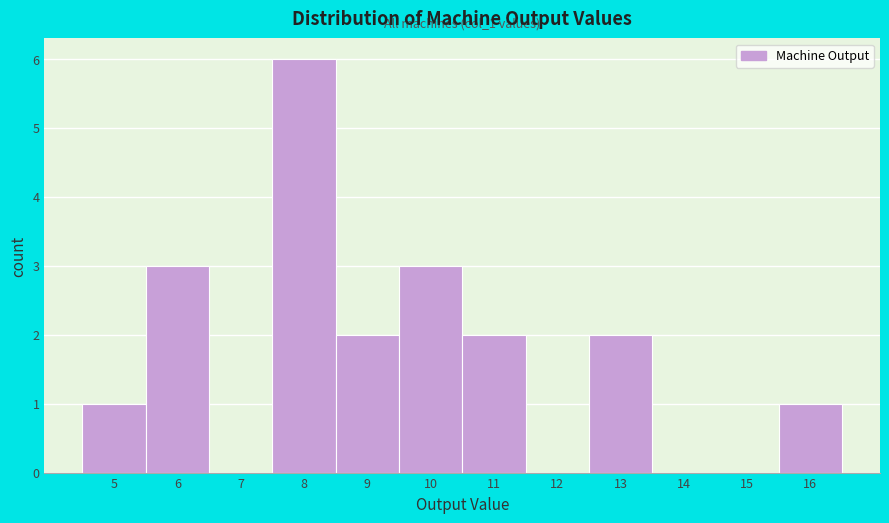

Over which range of the x-axis is the bar tallest?

7.5 to 8.5